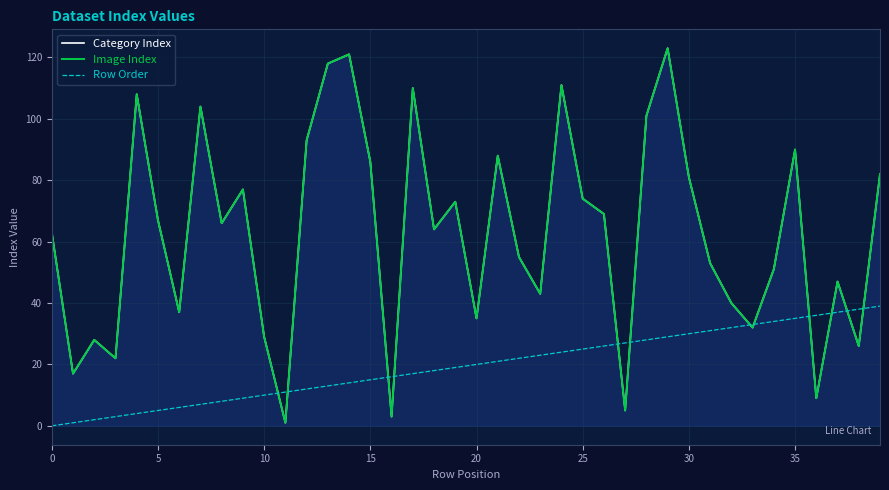

The value of Image Index at 22 is 15. True or false?

False